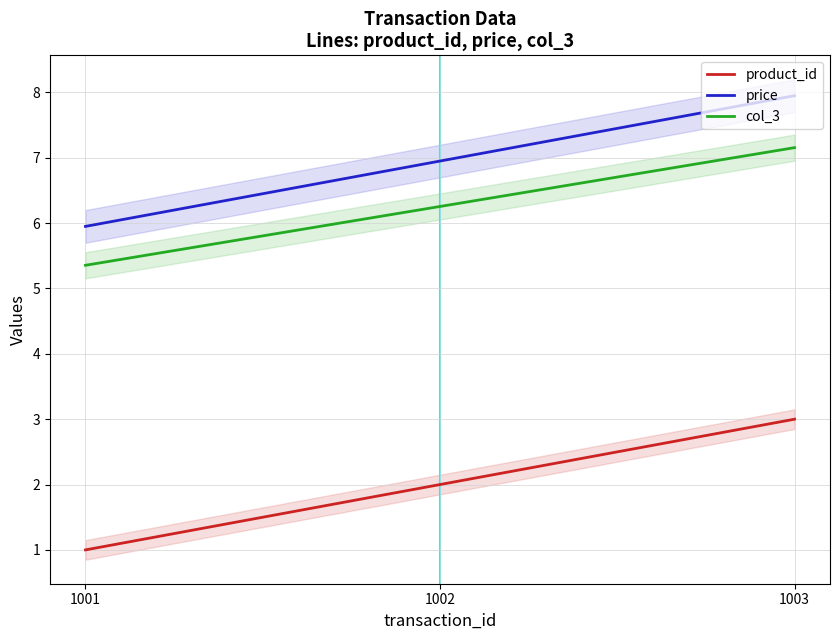

Where does the price series first go above 6?

1002